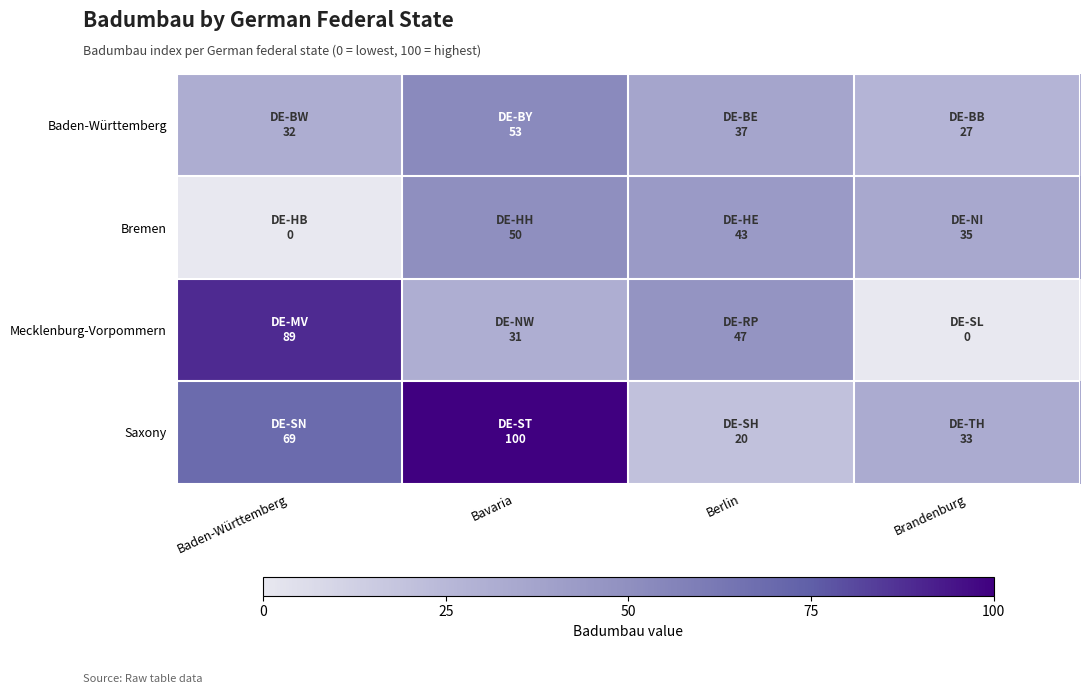

At which category is the sum across all series the highest?

Bavaria